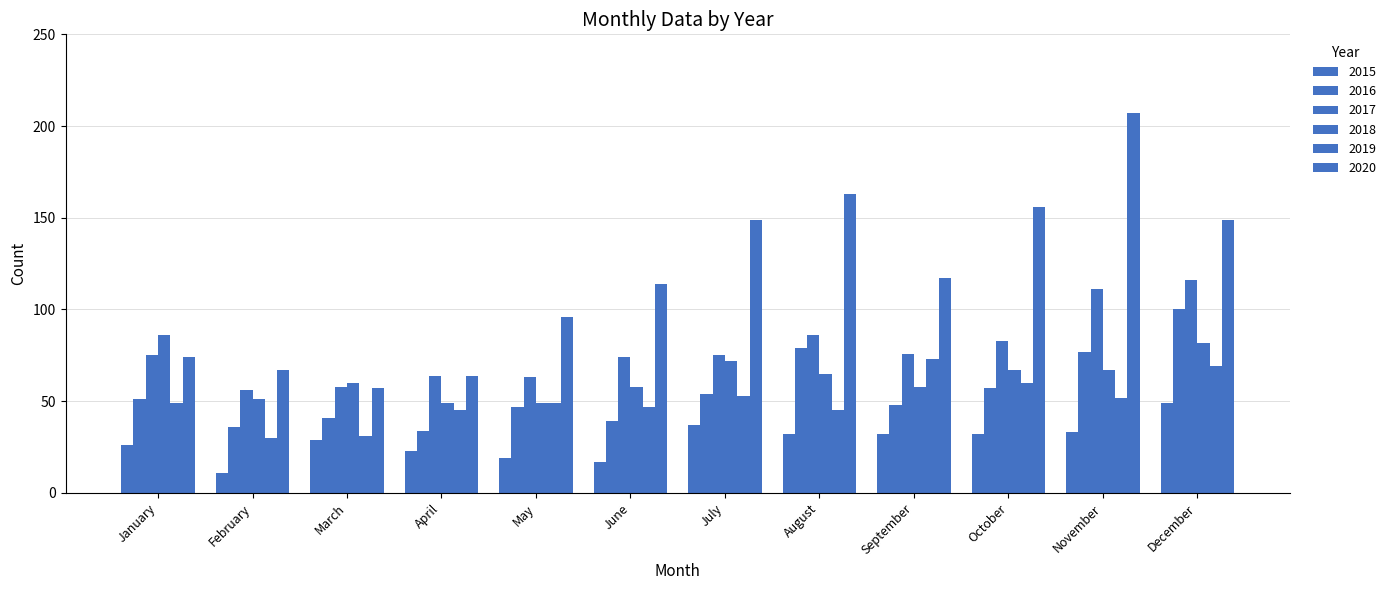

What is the average value of the 2017 series?

78